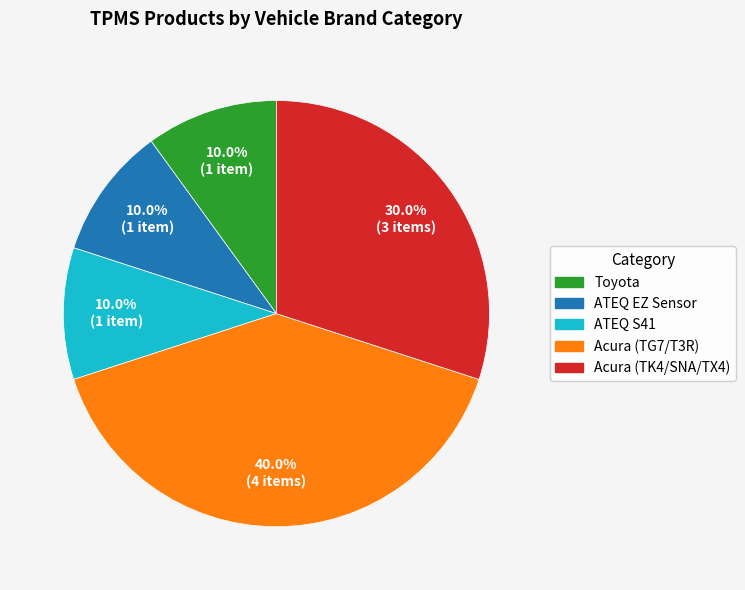

Is ATEQ S41 the majority of the pie?

No